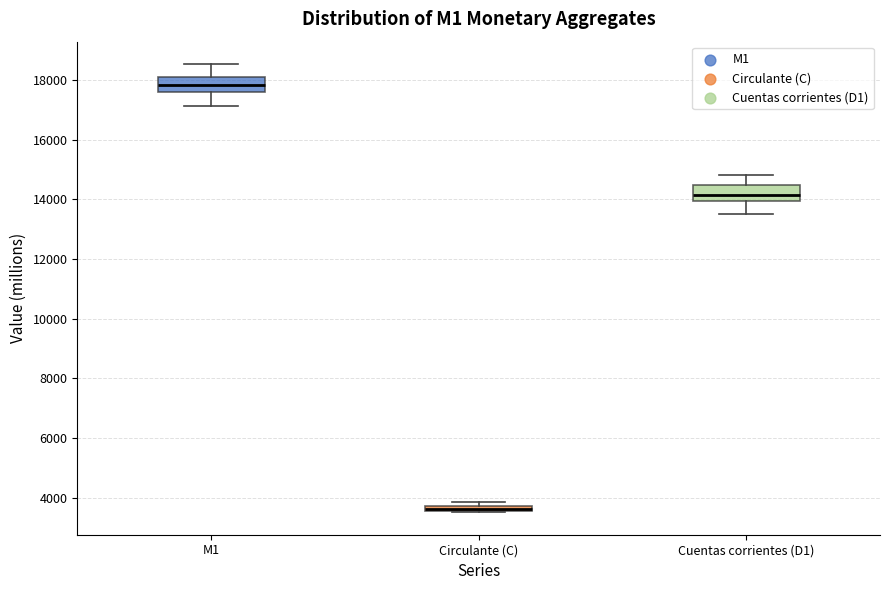

Where is the upper edge of the box for Circulante (C) on the y-axis? The values are not printed on the chart, so give them approximately, as read against the axis.

3800